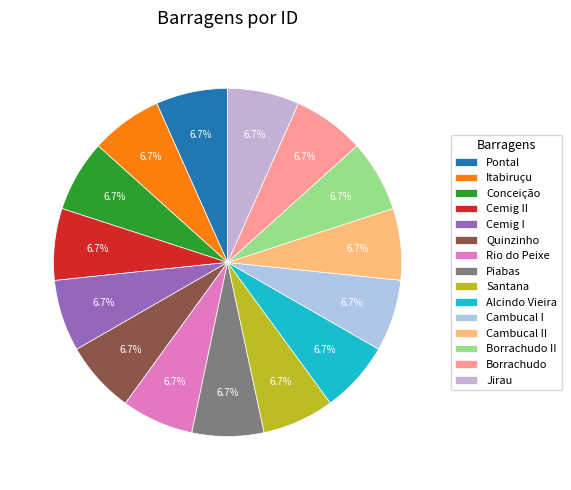

Combined, do Borrachudo and Alcindo Vieira account for over 50%?

No